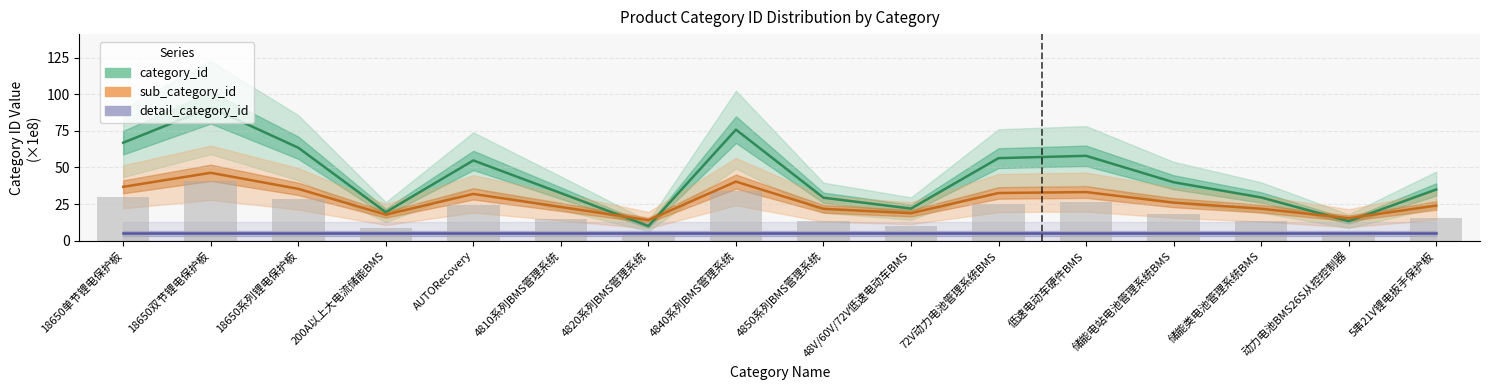

What is the difference between the highest and lowest values at 4850系列BMS管理系统?

24.3